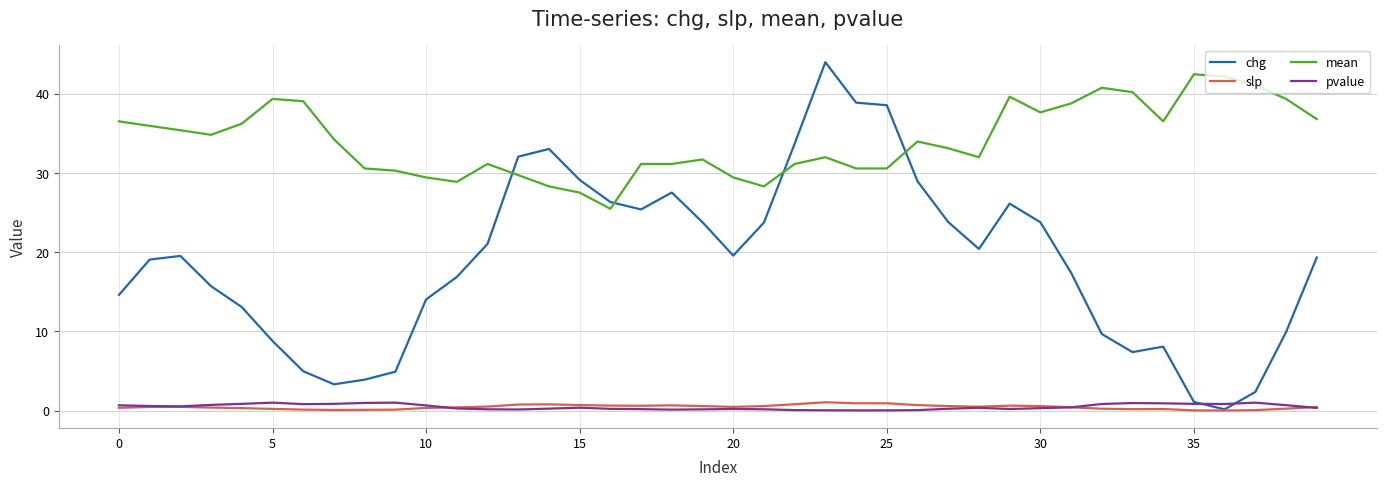

Which series has the largest total across all categories?

mean